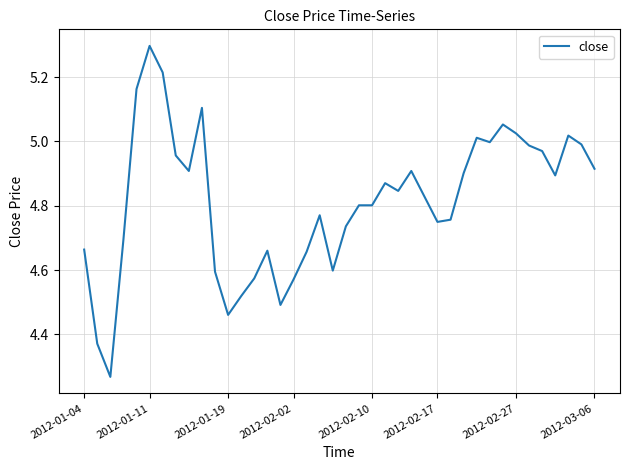

True or false: the data has more than 0 interior local peaks.

True